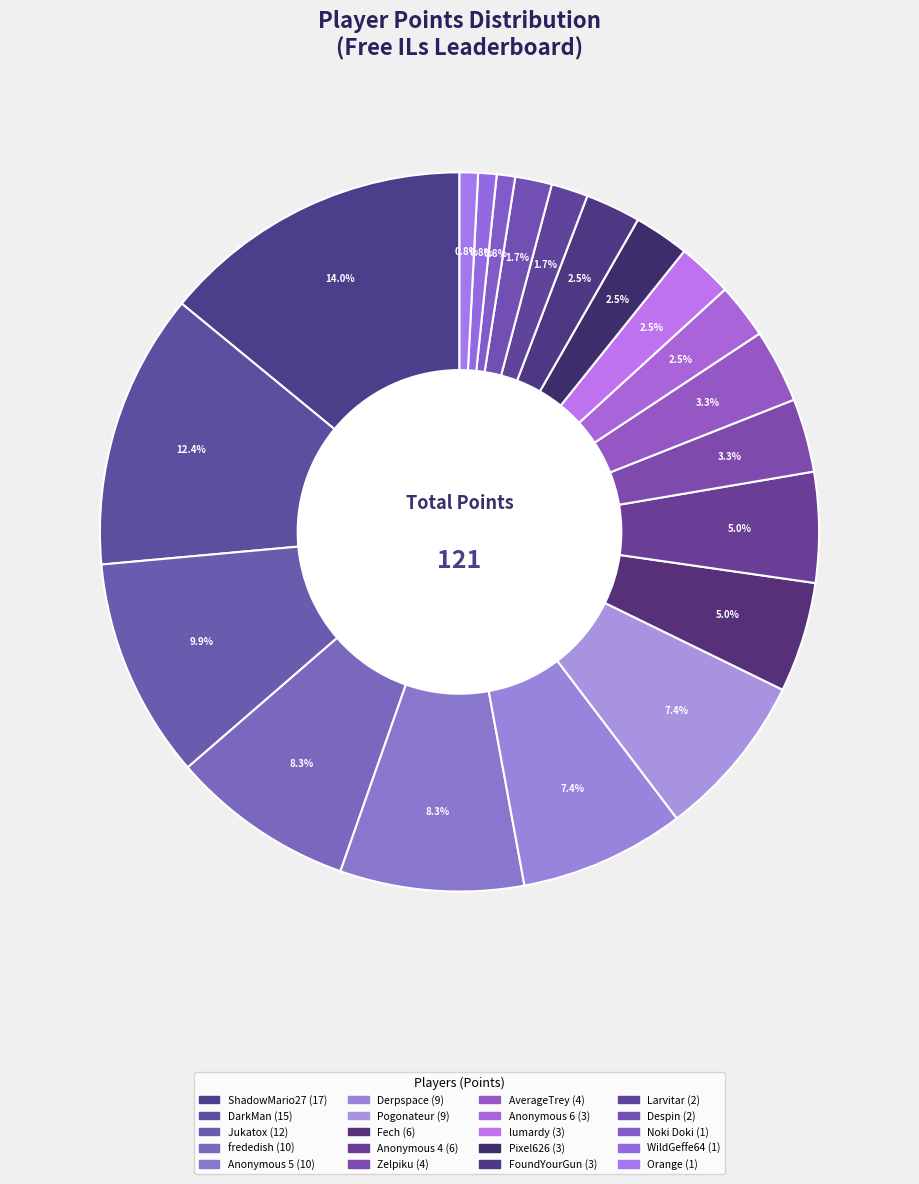

Which has a higher value, DarkMan or Fech?

DarkMan